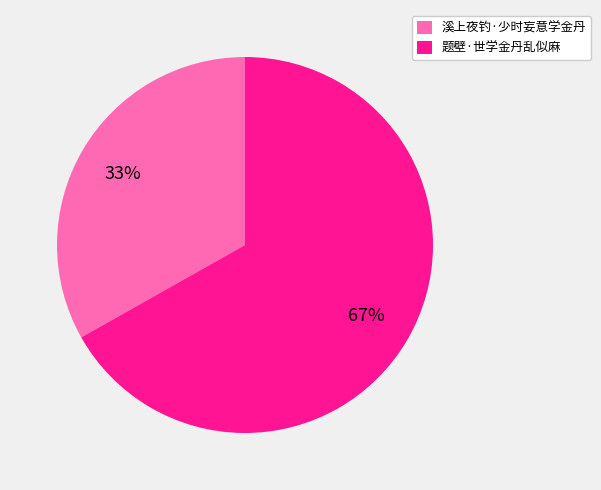

Combined, do 题壁·世学金丹乱似麻 and 溪上夜钓·少时妄意学金丹 account for over 50%?

Yes